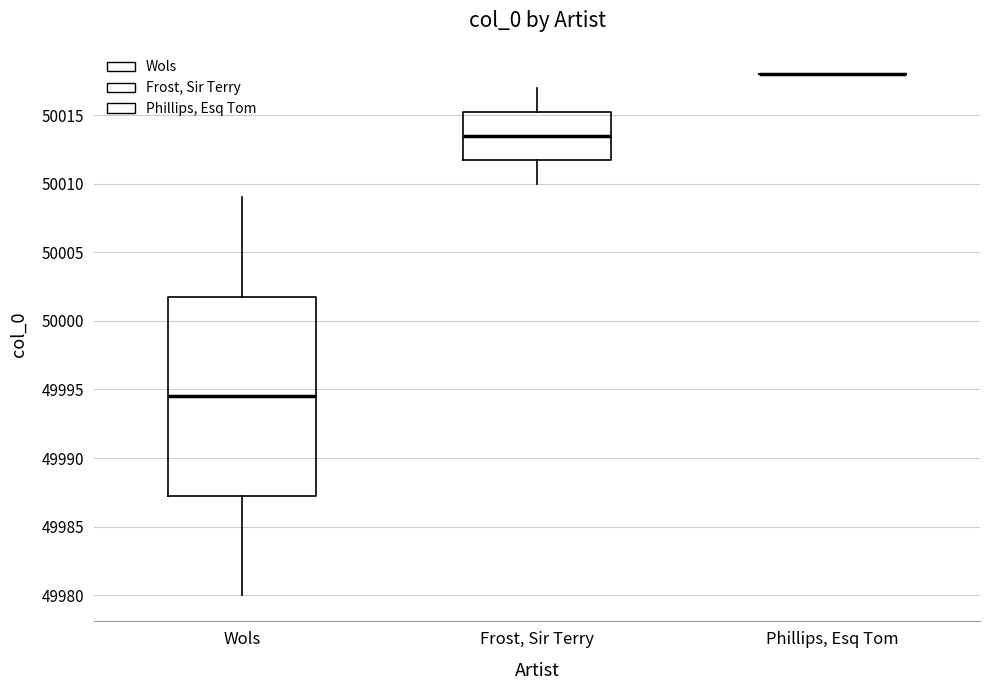

Reading left to right, read every box against the y-axis: the position of its median line, the range the box covers, and the ends of its whiskers. The values are not printed on the chart, so give them approximately, as read against the axis.

Wols: median 49994.5, box 49987.5 to 50002.0, whiskers 49980.0 to 50009.0
Frost, Sir Terry: median 50013.5, box 50012.0 to 50015.5, whiskers 50010.0 to 50017.0
Phillips, Esq Tom: box collapsed to a line at 50018.0, whiskers 50018.0 to 50018.0